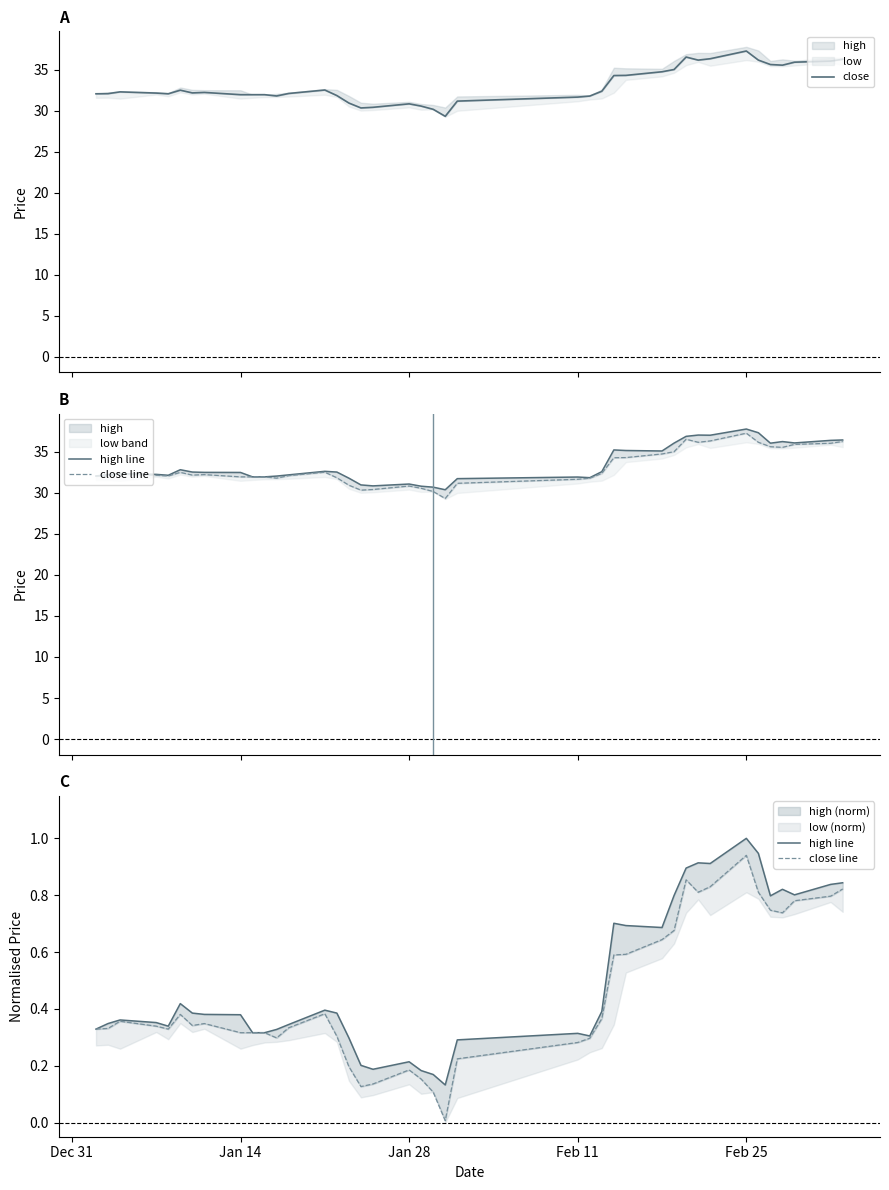

Reading left to right, what are all the values shown in this chart?

close: 32.1	32.1	32.3	32.1	32.1	32.5	32.2	32.2	31.9	31.9	31.9	31.8	32.1	32.5	31.8	30.9	30.3	30.4	30.8	30.6	30.2	29.3	31.2	31.7	31.8	32.4	34.3	34.3	34.7	35.0	36.5	36.2	36.3	37.3	36.2	35.6	35.5	35.9	36.0	36.3
high line: 0.3	0.3	0.4	0.4	0.3	0.4	0.4	0.4	0.4	0.3	0.3	0.3	0.3	0.4	0.4	0.3	0.2	0.2	0.2	0.2	0.2	0.1	0.3	0.3	0.3	0.4	0.7	0.7	0.7	0.8	0.9	0.9	0.9	1.0	0.9	0.8	0.8	0.8	0.8	0.8
close line: 0.3	0.3	0.4	0.3	0.3	0.4	0.3	0.3	0.3	0.3	0.3	0.3	0.3	0.4	0.3	0.2	0.1	0.1	0.2	0.2	0.1	0.0	0.2	0.3	0.3	0.4	0.6	0.6	0.6	0.7	0.9	0.8	0.8	0.9	0.8	0.7	0.7	0.8	0.8	0.8